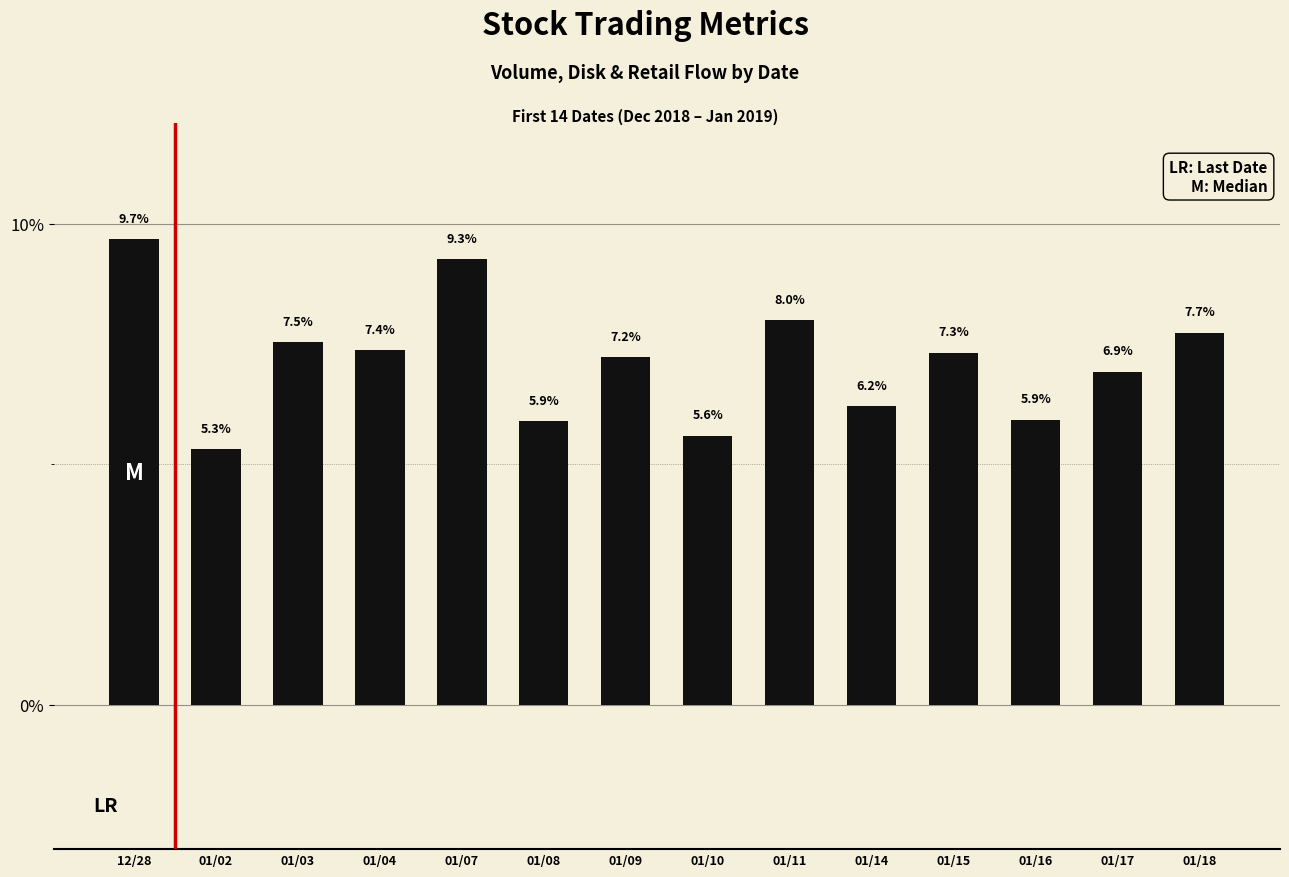

Does the chart contain any negative values?

No